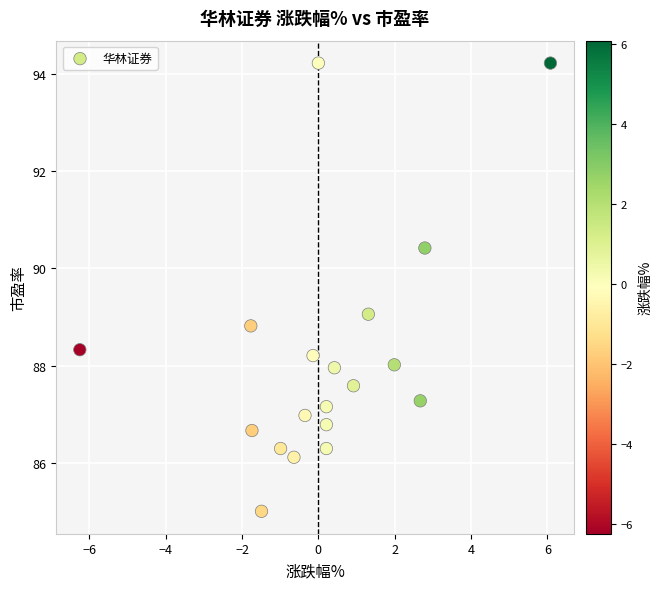

What is the range of X values (max minus min)?

12.3